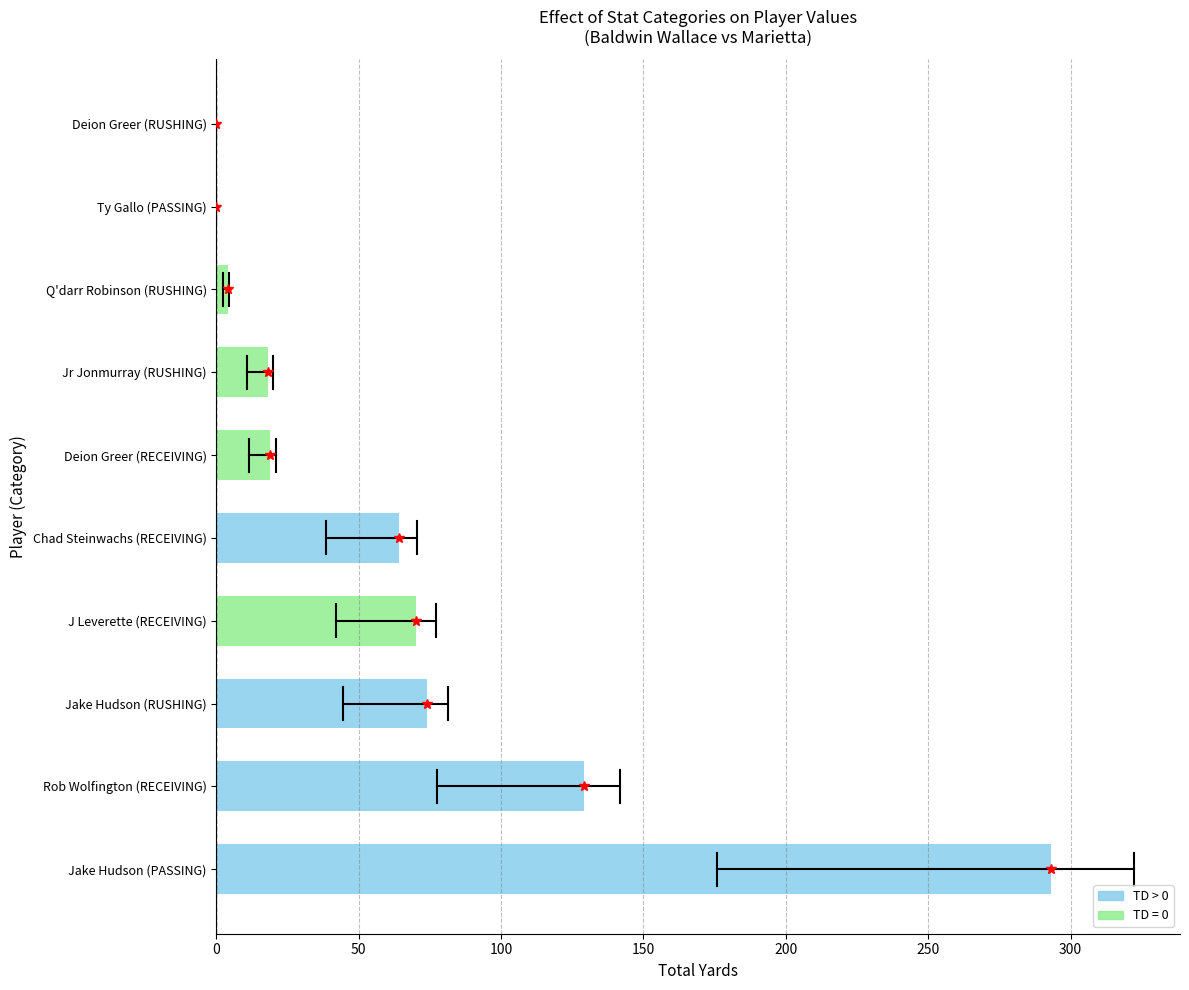

Which label corresponds to the largest value in the chart?

Jake Hudson (PASSING)